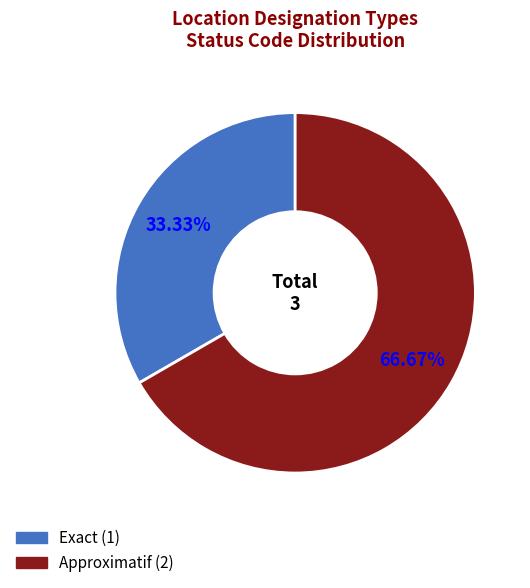

Does any single category account for the majority?

Yes